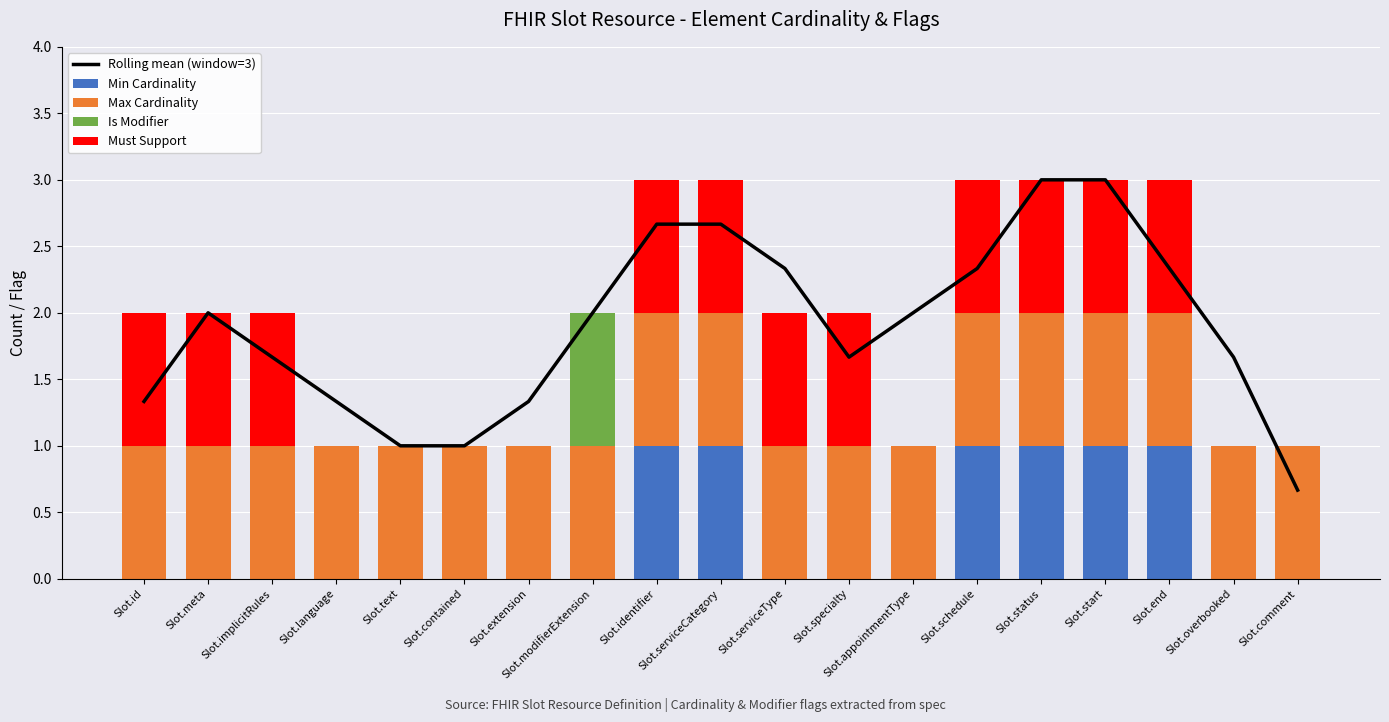

Is it true that Max Cardinality equals 1.0 at Slot.contained?

True